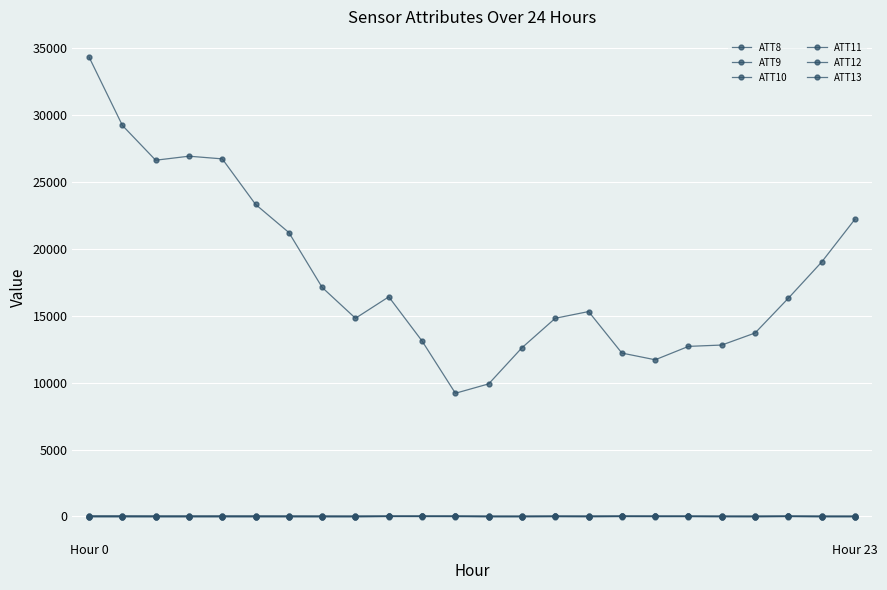

Reading left to right, what are all the values shown in this chart?

ATT8: 34300.0	29200.0	26600.0	26900.0	26700.0	23300.0	21200.0	17100.0	14800.0	16400.0	13100.0	9200.0	9900.0	12600.0	14800.0	15300.0	12200.0	11700.0	12700.0	12800.0	13700.0	16300.0	19000.0	22200.0
ATT9: -10.0	-10.0	-10.0	-10.0	-10.0	-10.0	-10.0	-10.0	-10.0	11.1	13.9	17.9	-10.0	-10.0	2.0	-5.8	8.1	4.5	5.0	-6.5	-10.0	9.9	-10.0	-10.0
ATT10: -10.0	-10.0	-10.0	-10.0	-10.0	-10.0	-10.0	-10.0	-10.0	-5.5	-10.0	-10.0	-10.0	-10.0	-10.0	-10.0	-10.0	-10.0	-10.0	-10.0	-10.0	-10.0	-10.0	-10.0
ATT11: -10.0	-10.0	-10.0	-10.0	-10.0	-10.0	-10.0	-10.0	-10.0	5.9	10.0	4.1	-10.0	-10.0	2.0	-5.8	8.1	4.5	5.0	-6.5	-10.0	7.1	-10.0	-10.0
ATT12: 6.9	6.0	2.4	4.6	6.5	5.8	5.2	3.3	3.6	6.8	9.8	13.5	11.5	9.4	10.4	9.0	10.0	9.7	8.9	8.2	9.0	7.9	8.4	7.7
ATT13: 59.6	59.2	55.2	53.8	55.2	54.5	51.5	47.7	43.5	37.0	34.5	32.3	33.6	34.7	38.2	38.5	39.8	36.7	35.2	35.5	36.3	38.0	38.3	38.2